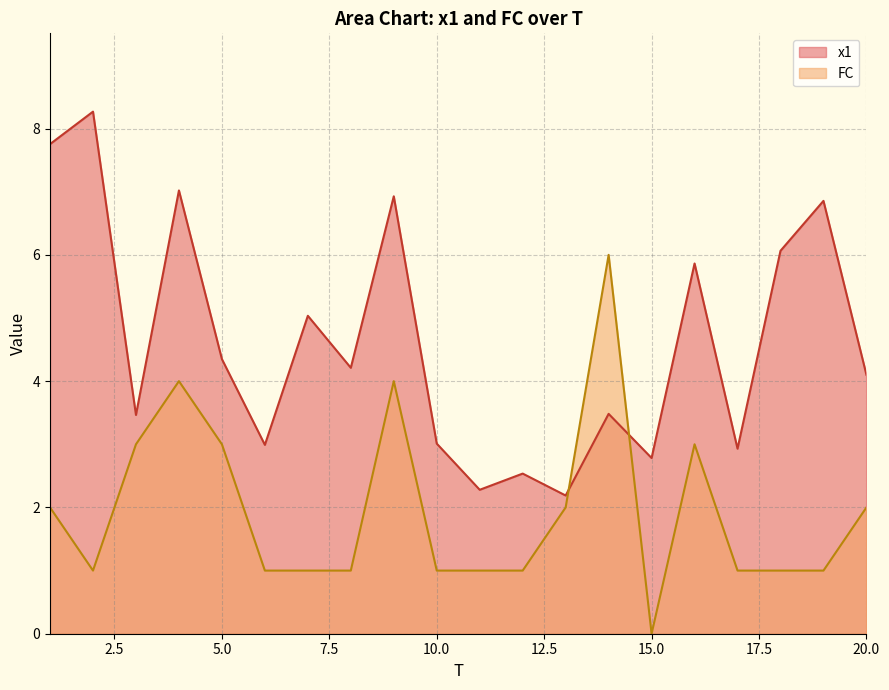

What is the lowest value of the x1 series?

2.2